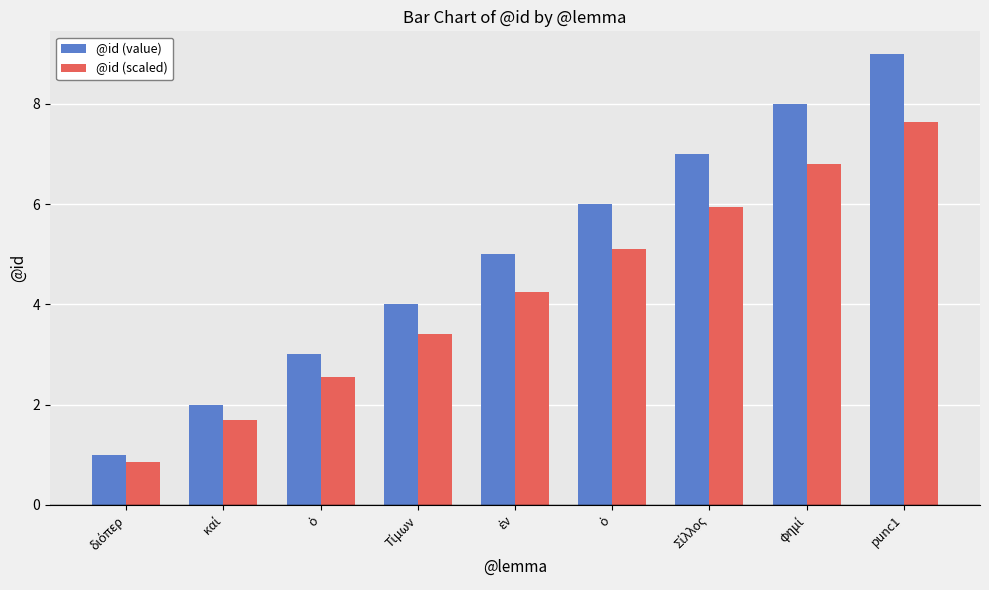

How many distinct data groups are displayed?

2